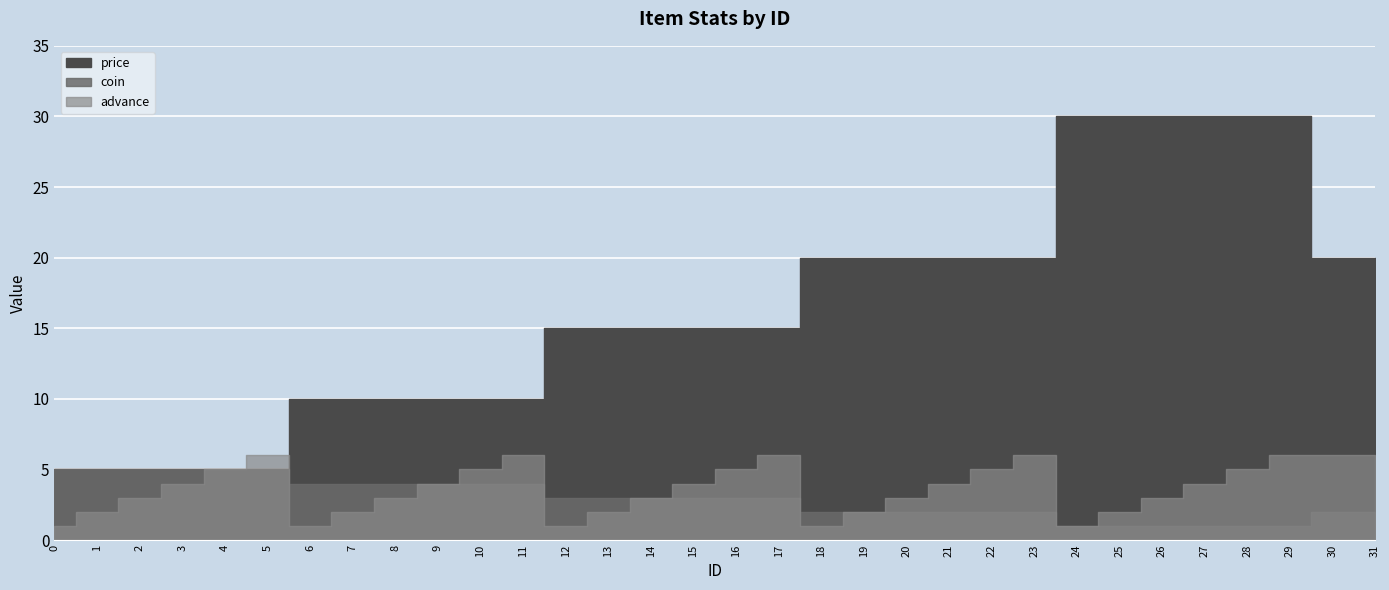

At how many categories does at least one series exceed 19?

14